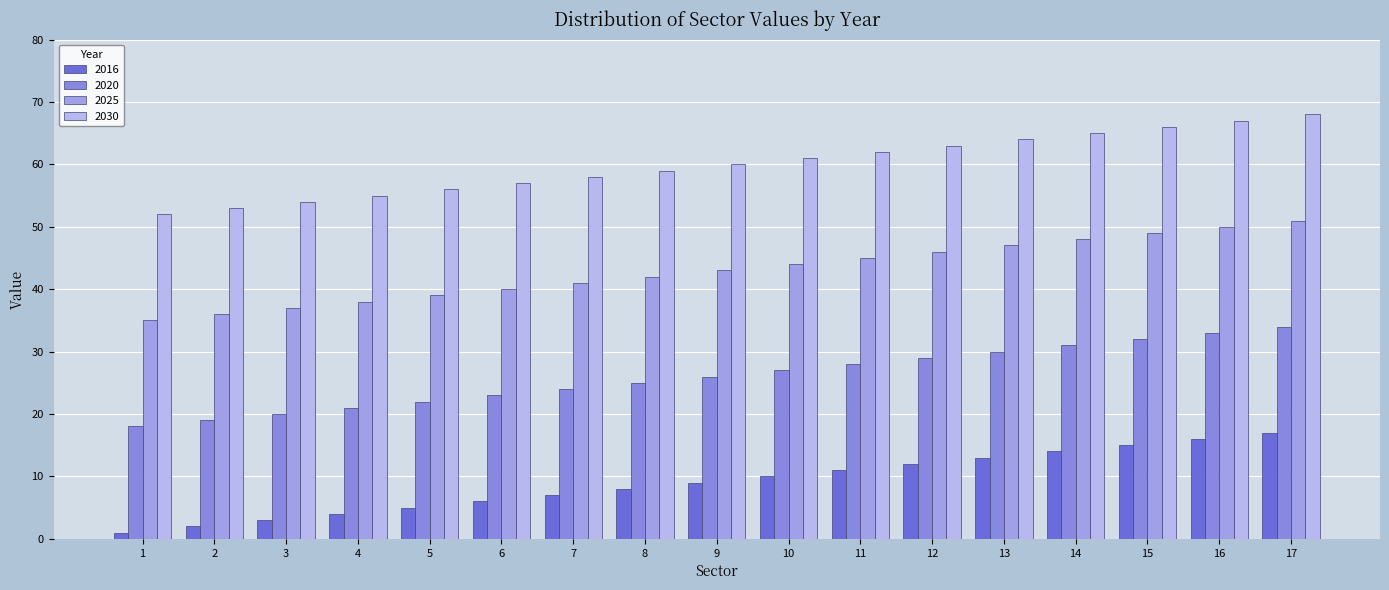

At how many categories does at least one series exceed 34?

17